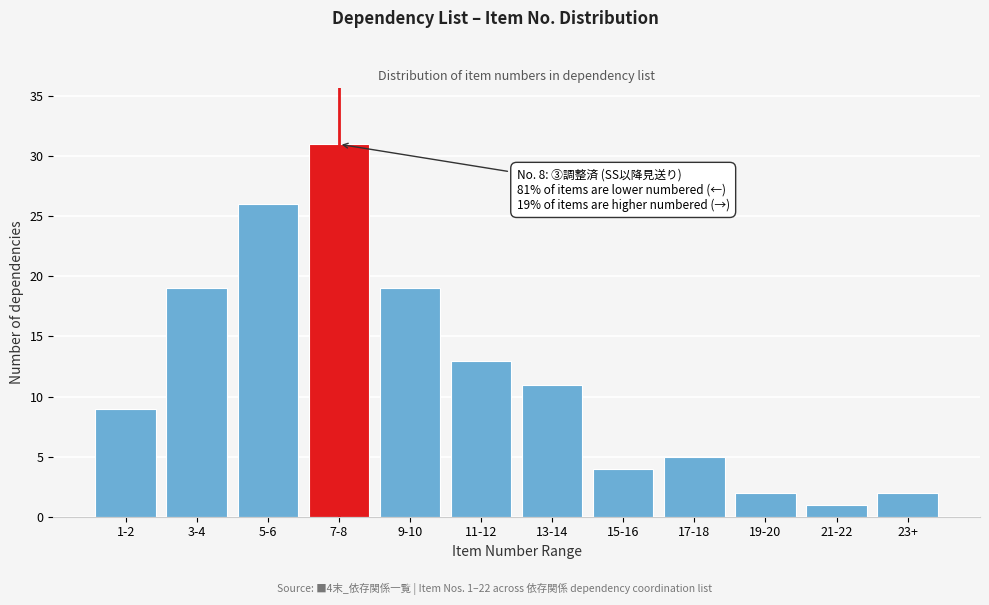

Reading left to right, list all the values displayed in this chart.

9	19	26	31	19	13	11	4	5	2	1	2